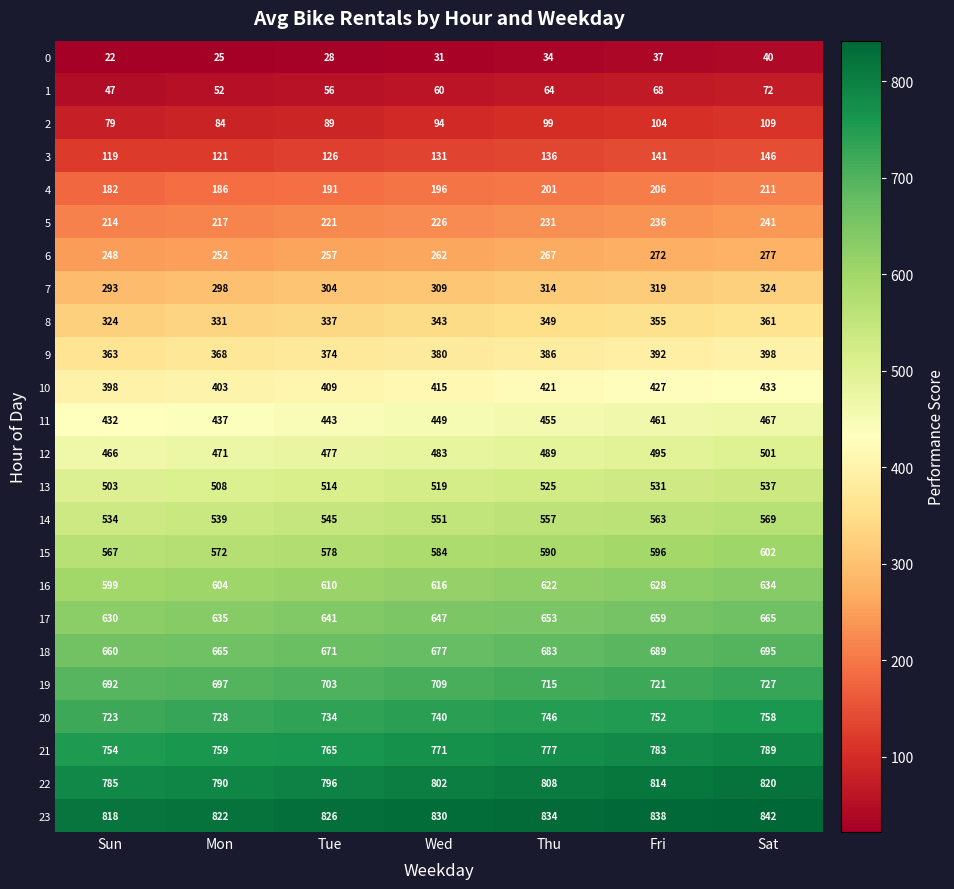

Which category has the lowest value across all series?

Sun